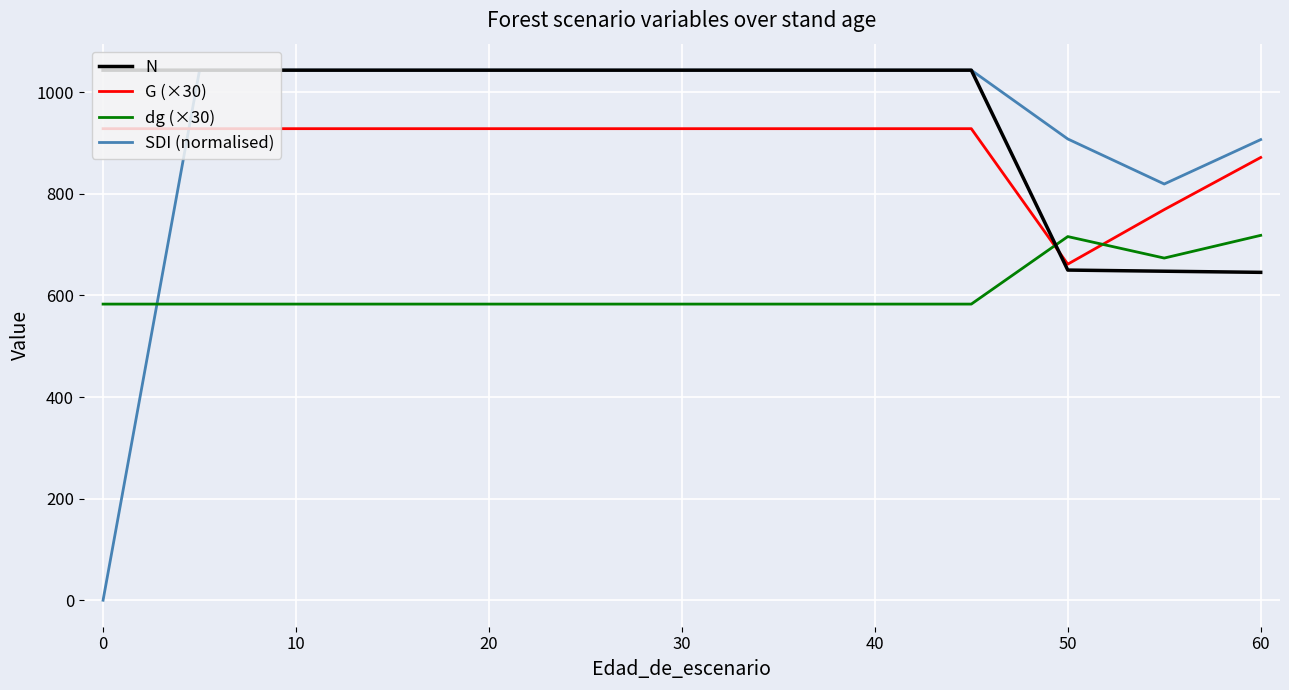

What are all the series names shown in the legend?

N, G (×30), dg (×30), SDI (normalised)